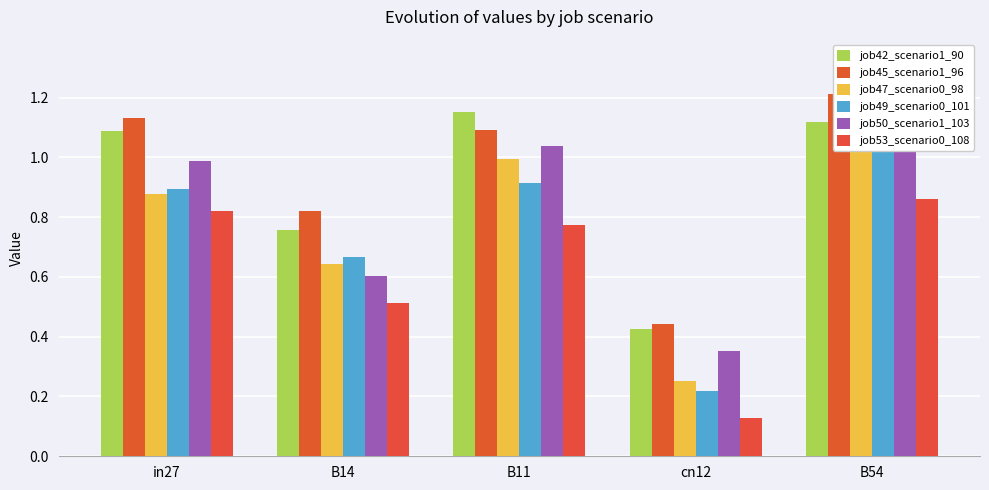

What is the label of the 2nd bar from the left?

B14